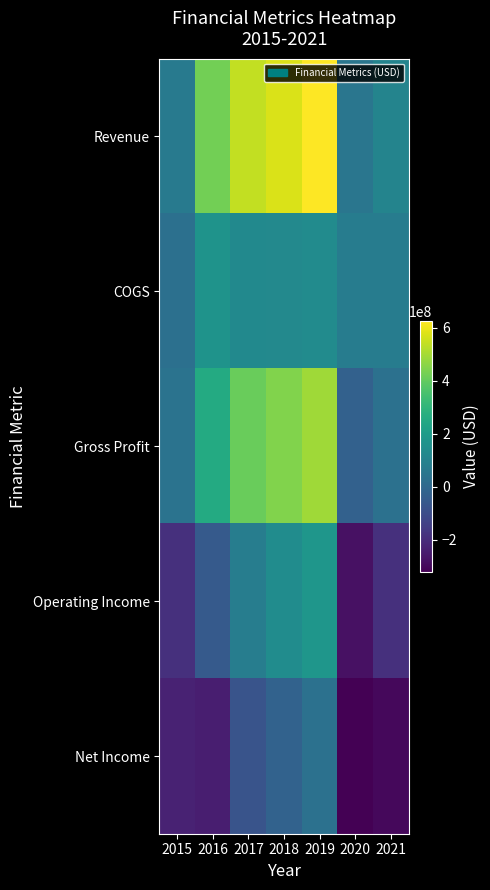

Between 2015 and 2019, which series saw the biggest shift?

Revenue